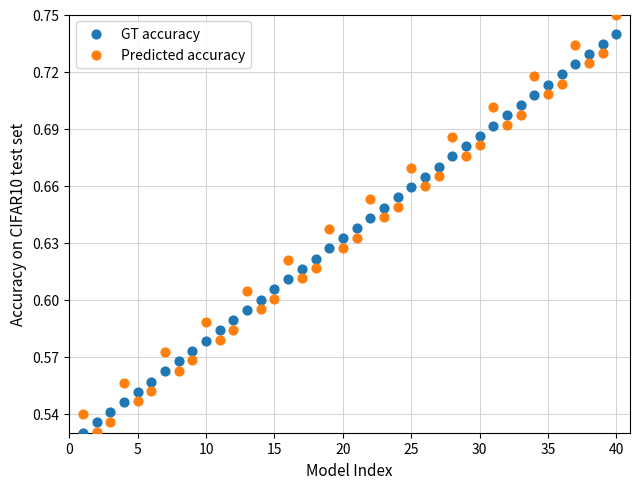

Which series has the widest spread of Y values?

Predicted accuracy